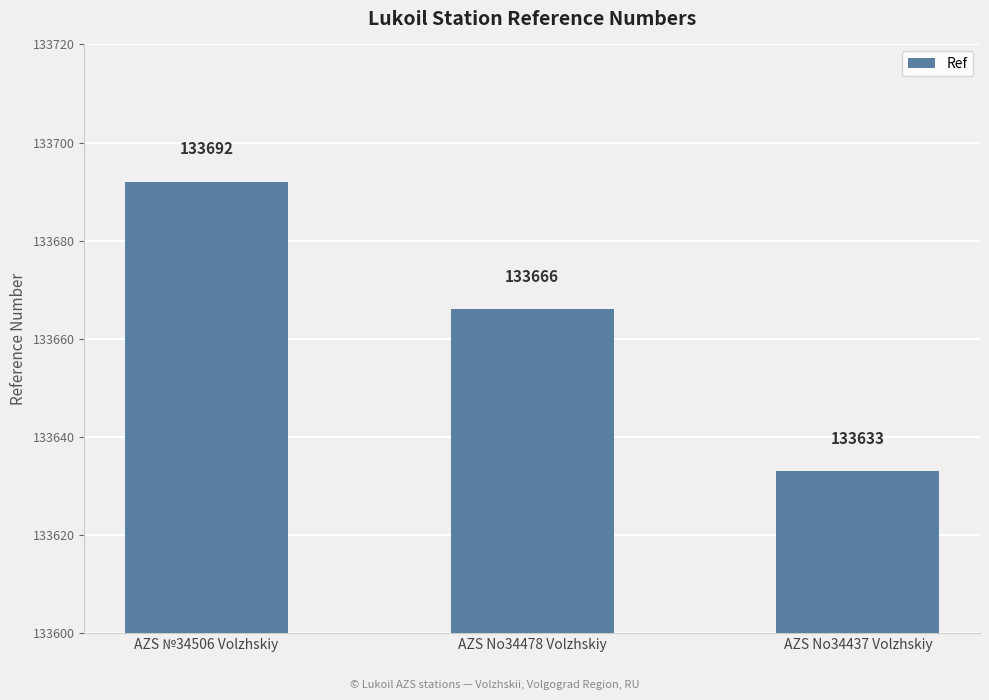

Reading left to right, what are all the values shown in this chart?

AZS №34506 Volzhskiy=133692	AZS No34478 Volzhskiy=133666	AZS No34437 Volzhskiy=133633